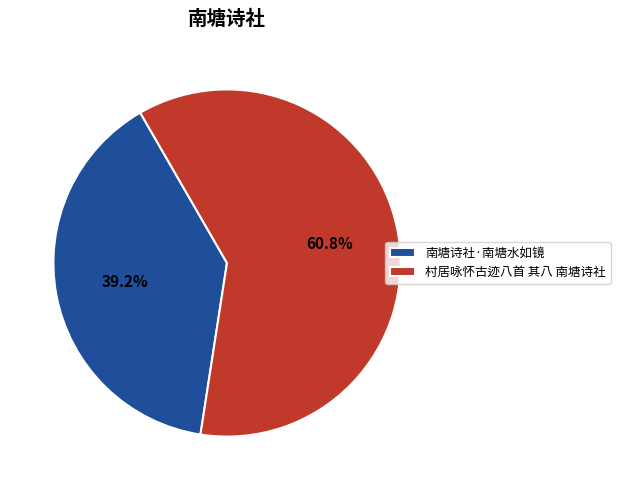

How many slices are in this pie chart?

2